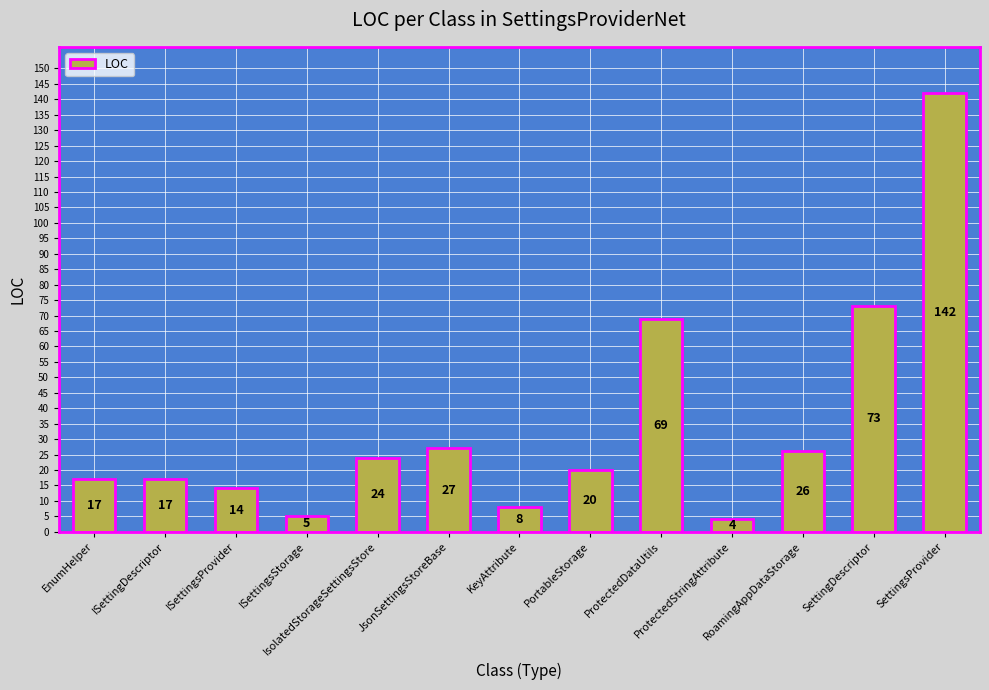

What is the difference between the second highest and second lowest values?

68